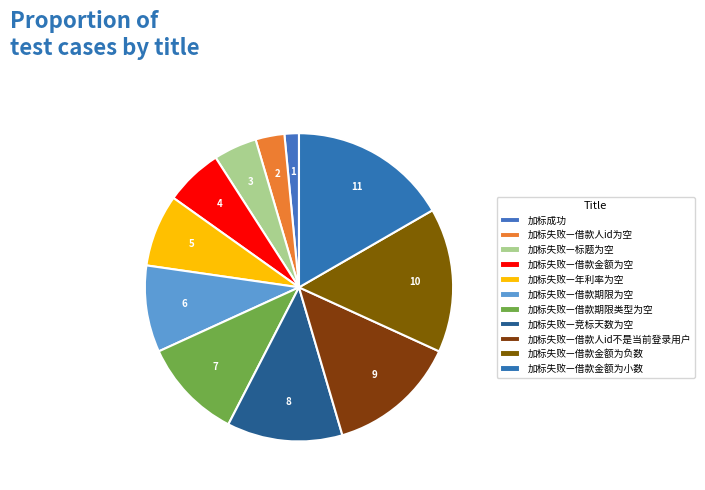

Which has a higher value, 加标失败—借款人id为空 or 加标失败—借款期限类型为空?

加标失败—借款期限类型为空